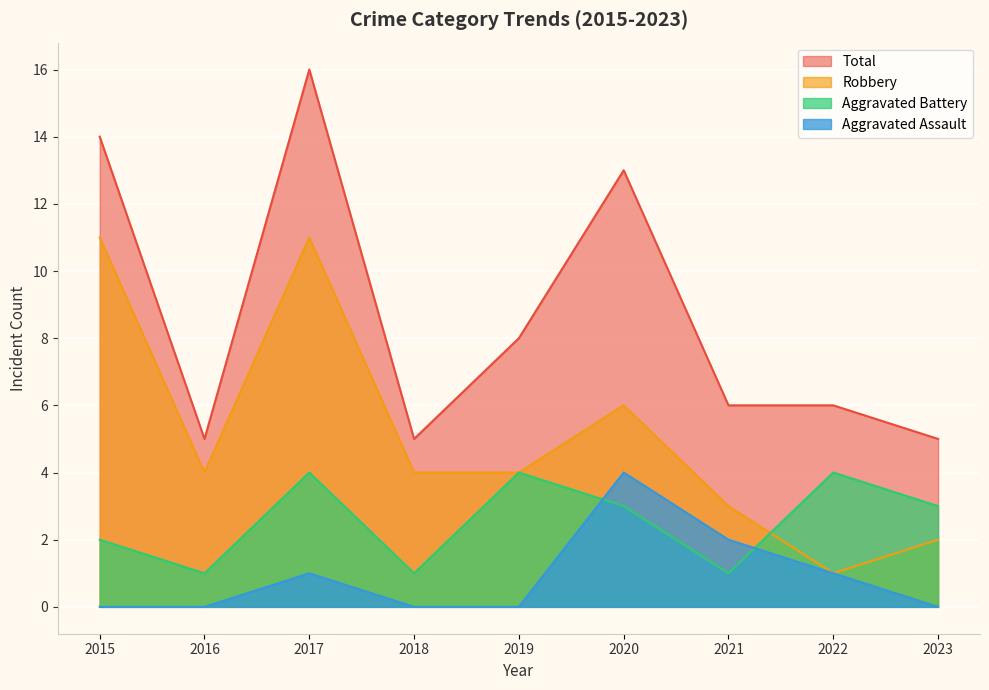

What is the approximate value of Aggravated Assault at 2017?

1